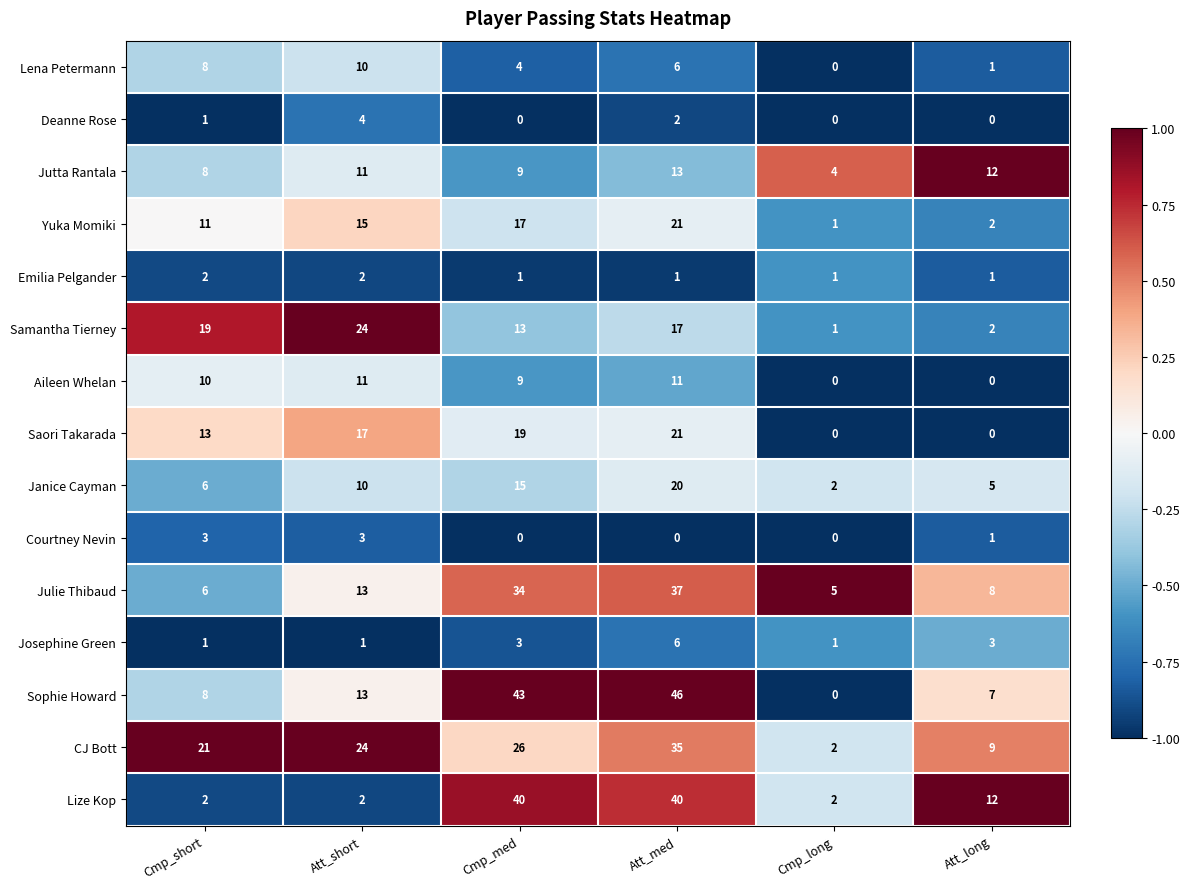

What is the maximum value shown in the chart?

46